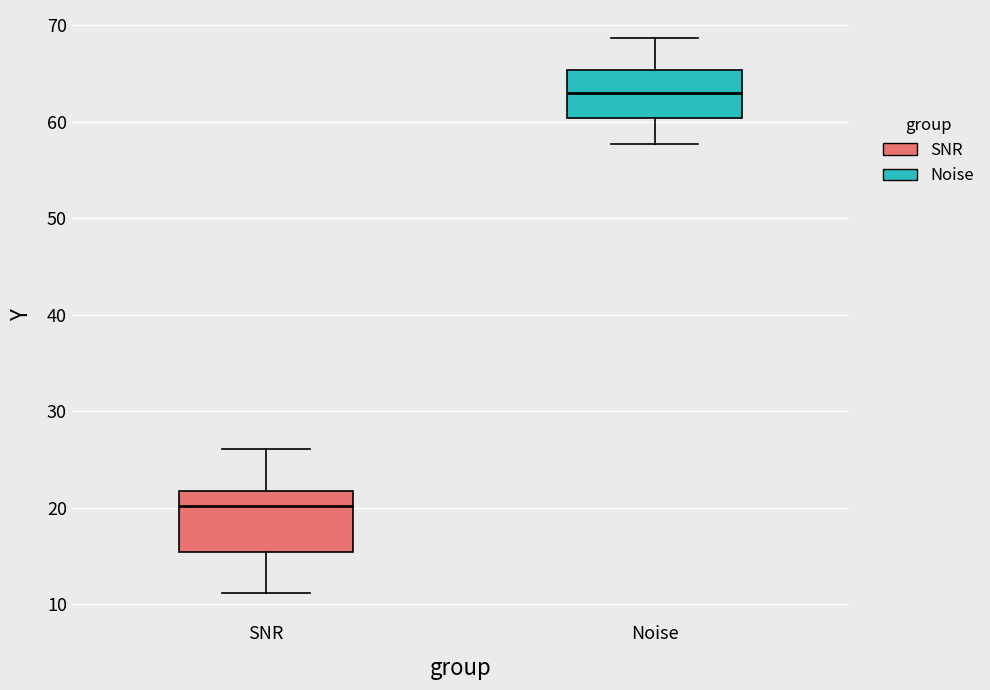

Reading left to right, transcribe this box plot: for each box, give where its median line is, the range the box spans, and where its two whiskers end, as read against the y-axis. The values are not printed on the chart, so give them approximately, as read against the axis.

SNR: median 20, box 15 to 22, whiskers 11 to 26
Noise: median 63, box 60 to 65, whiskers 58 to 69